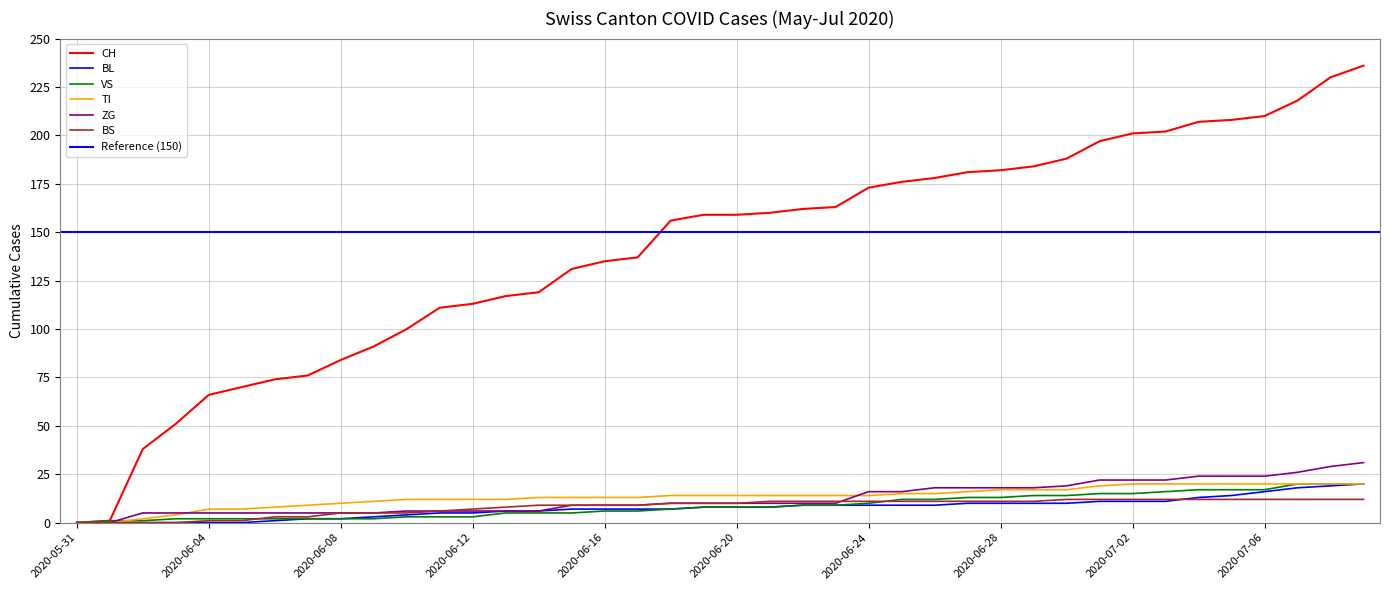

Where does the CH series first go above 159?

2020-06-21